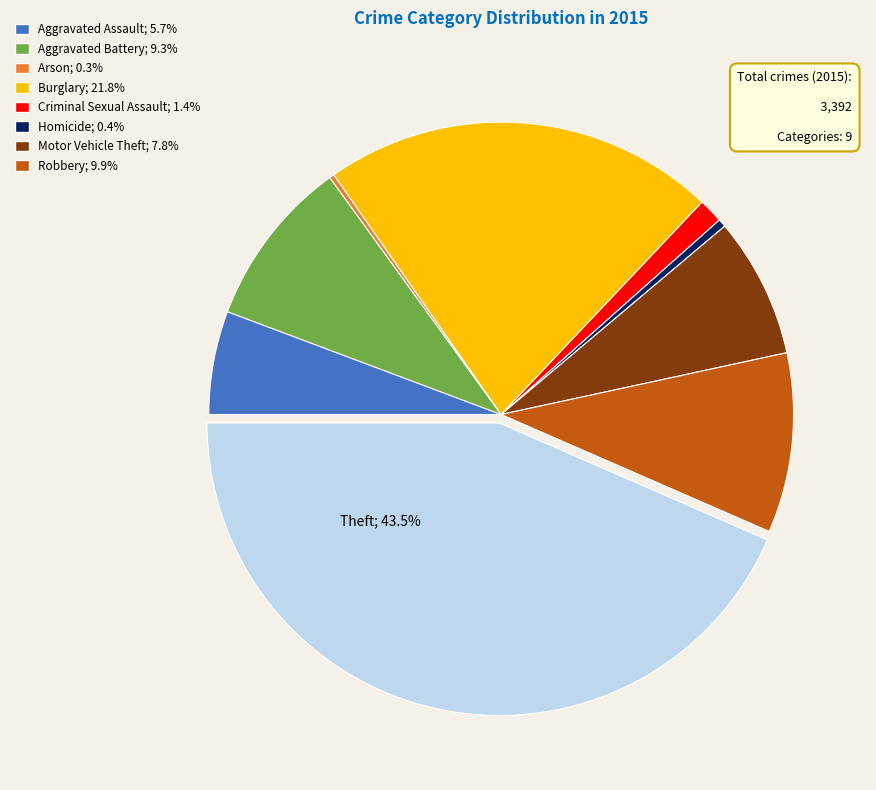

Does any single category account for the majority?

No